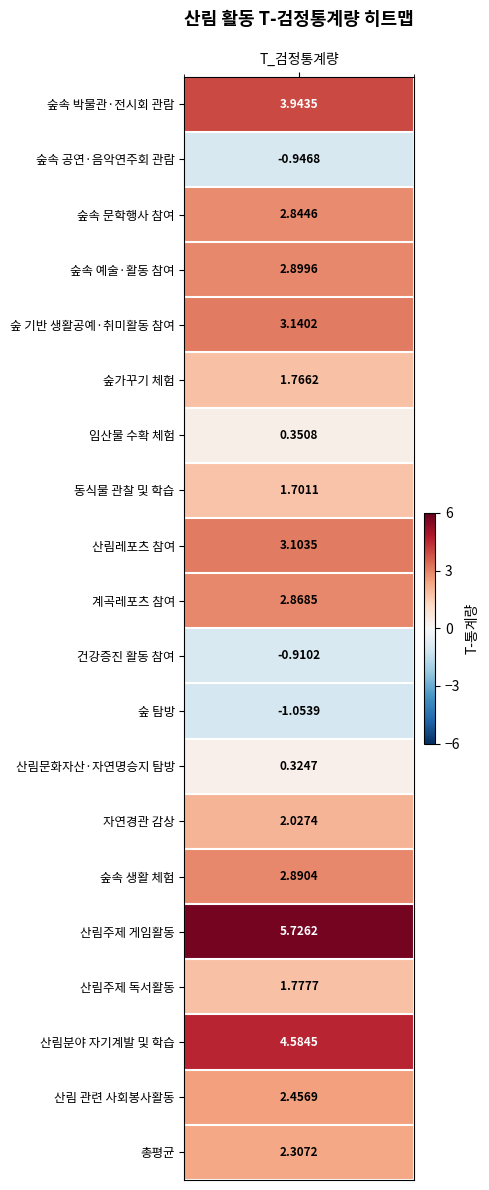

What is the difference between the second highest and second lowest values?

5.5